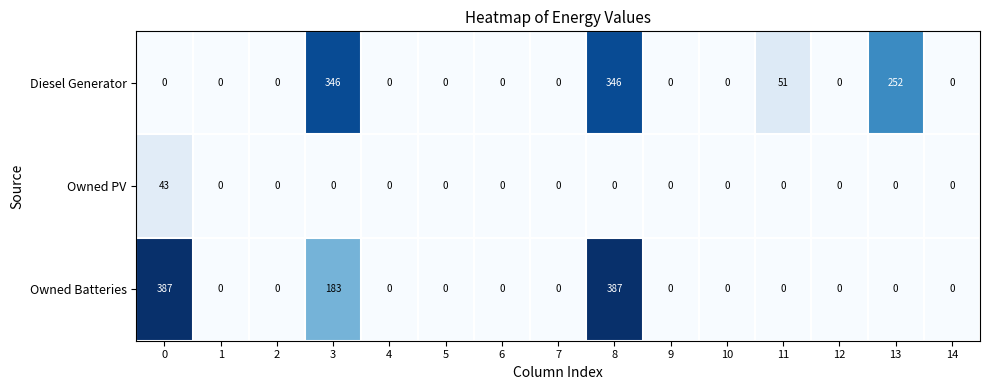

Count the Diesel Generator values in the range 0 to 51.

12